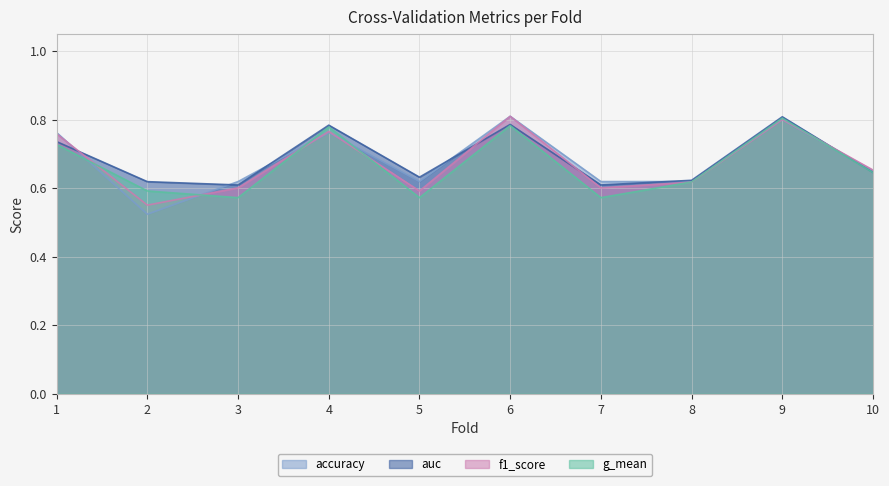

At which category does auc reach its first local valley?

3